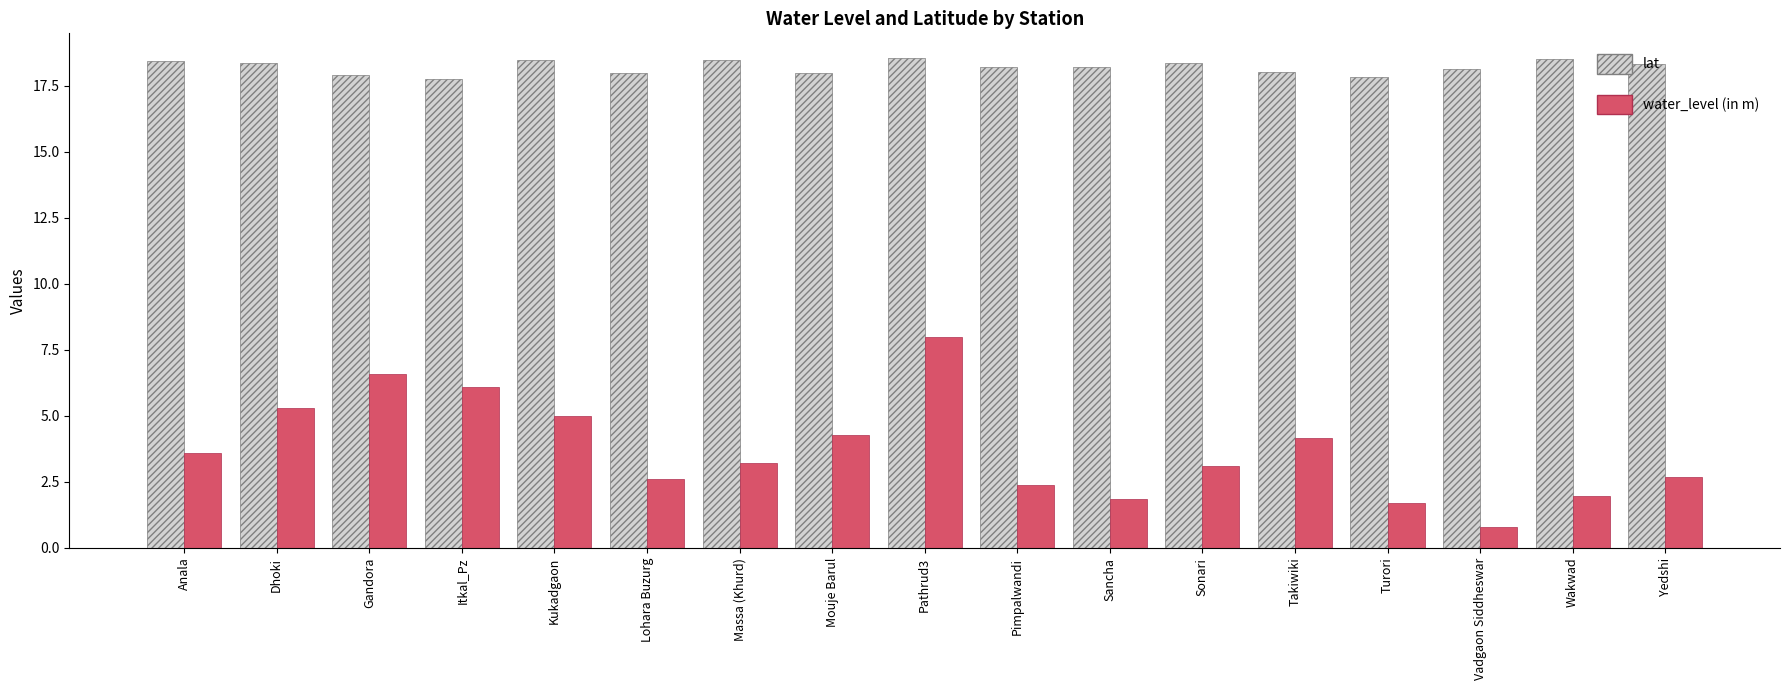

What is the label of the 9th bar from the left?

Pathrud3